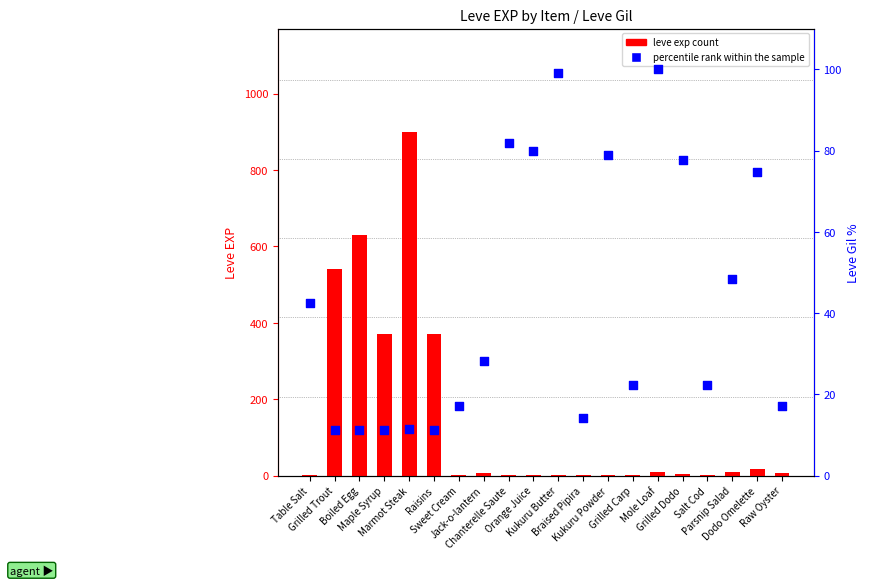

Which series contains the highest Y value?

leve exp count